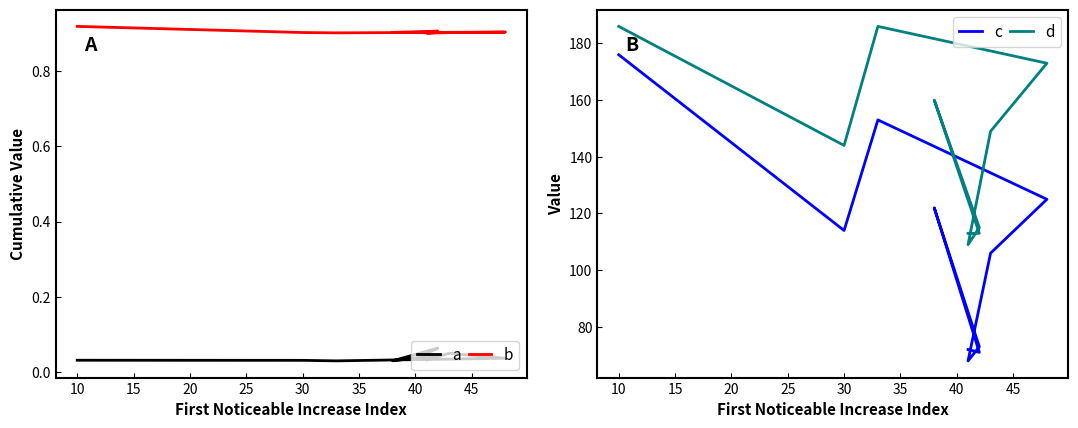

Is the value of c at 25 greater than the value of a at 25?

Yes